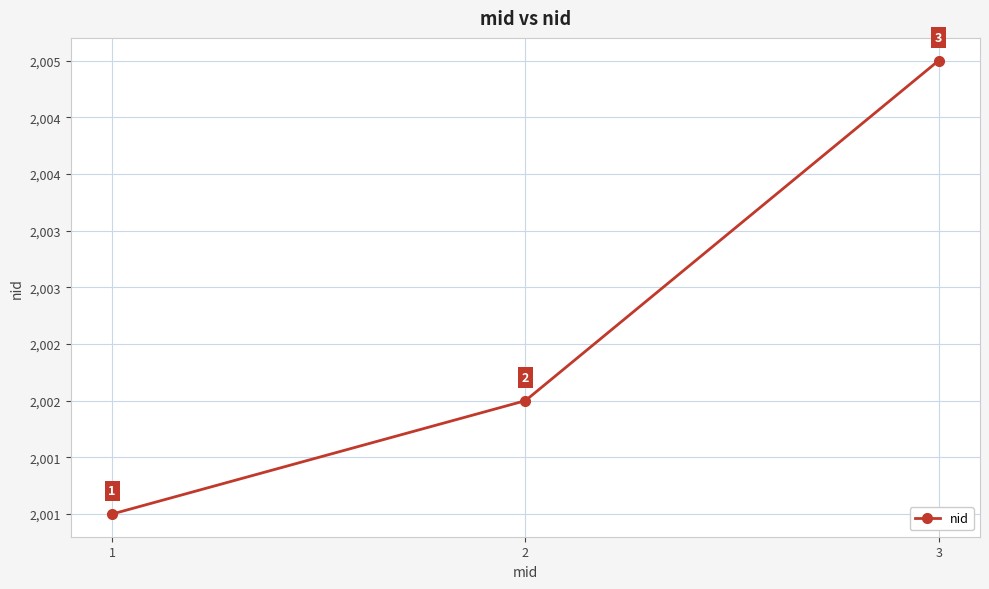

What is the difference between the maximum and minimum values?

4